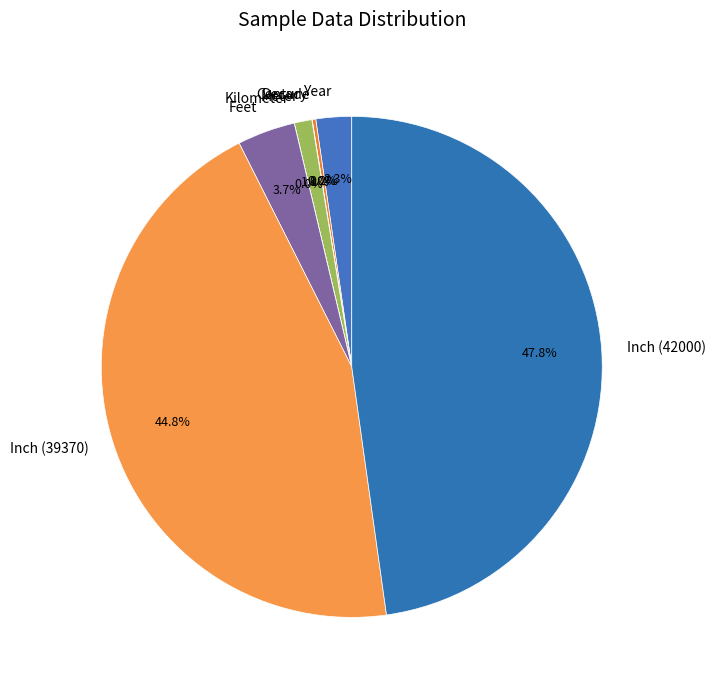

Is the sum of Inch (39370) and Inch (42000) greater than half?

Yes